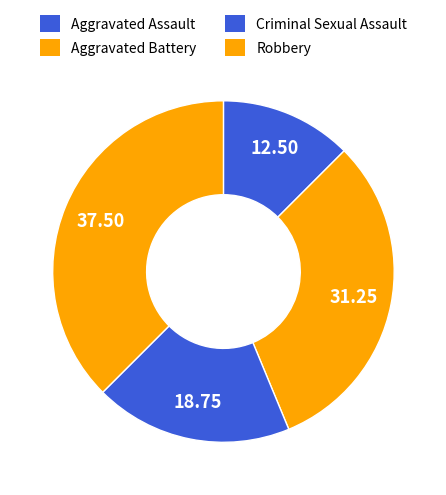

True or false: Aggravated Assault accounts for 12% of the total.

True